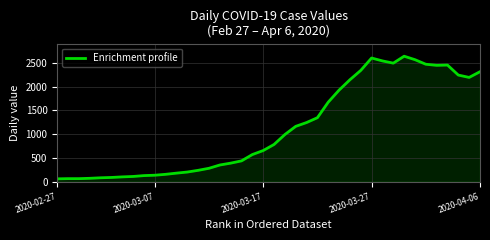

What is the minimum value shown in the chart?

61